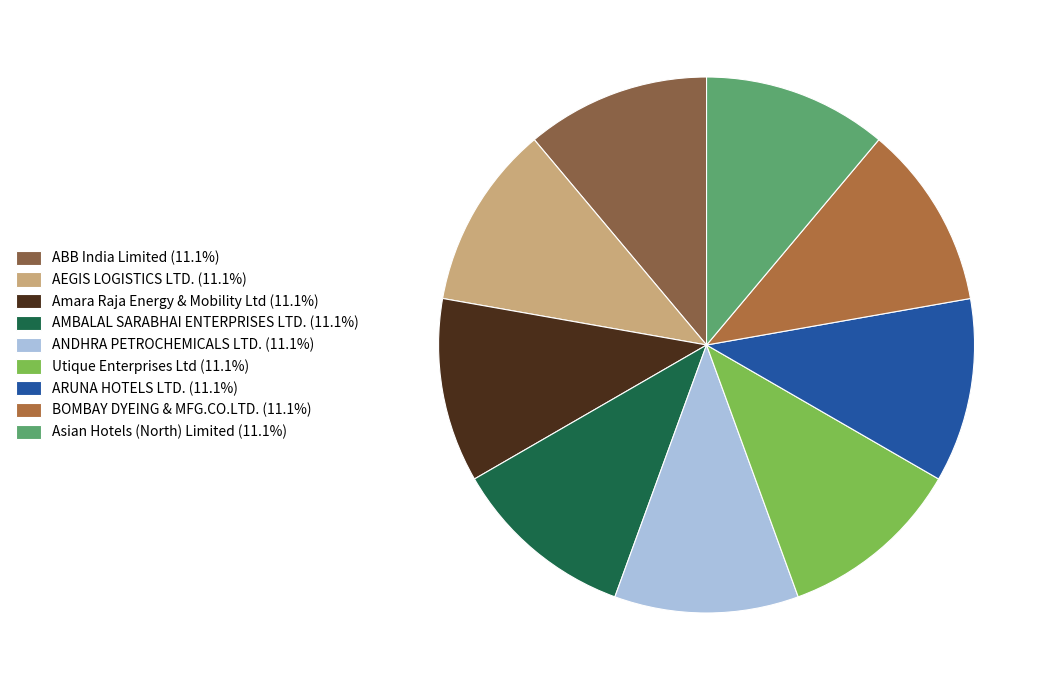

How many segments does this pie chart have?

9